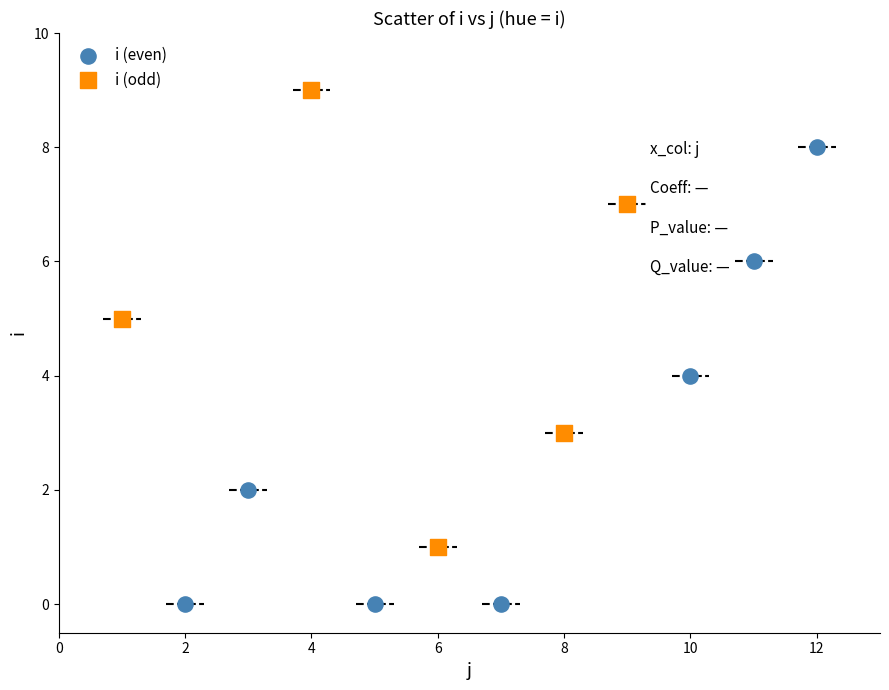

Which series reaches the maximum Y coordinate?

i (odd)